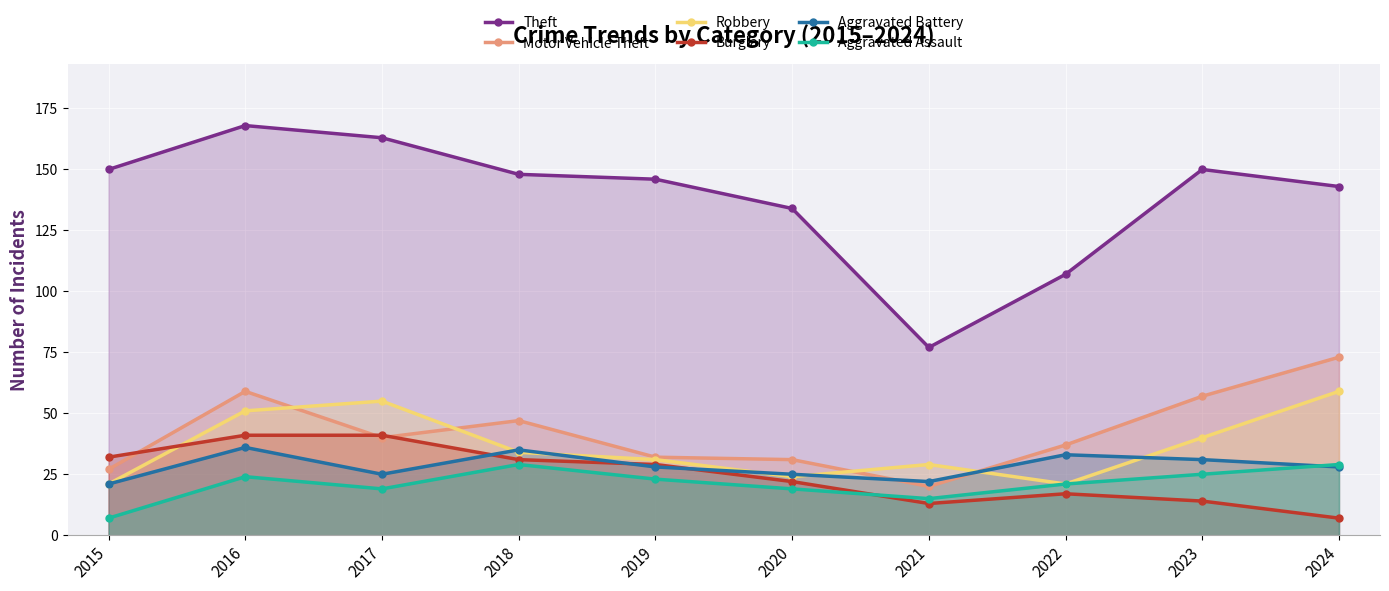

Between 2017 and 2024, which series saw the biggest shift?

Burglary